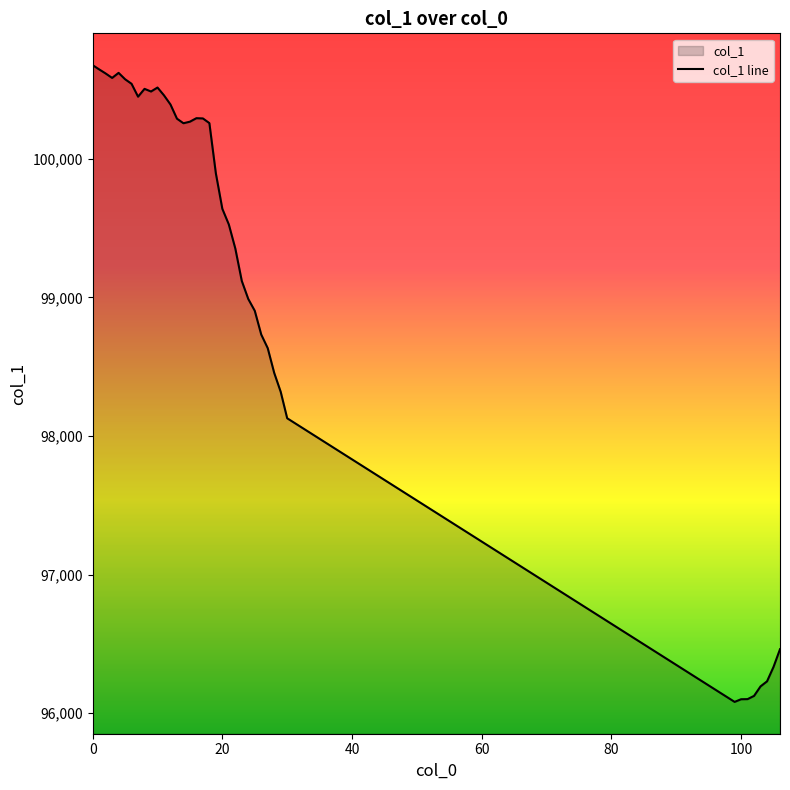

What is the maximum value shown in the chart?

100675.8